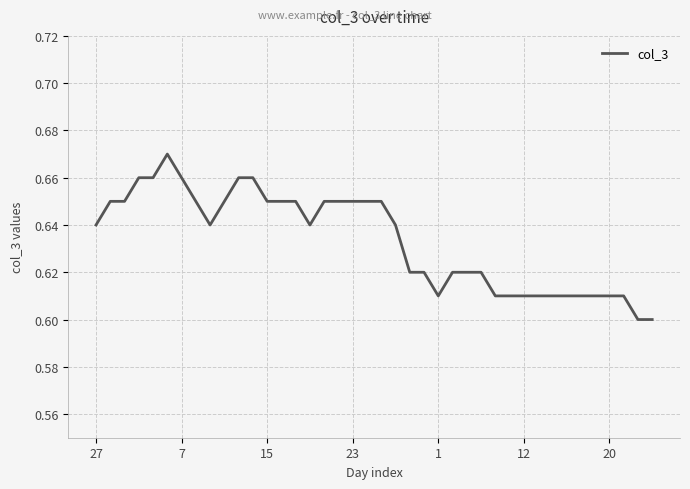

What is the sum of all values?

25.3